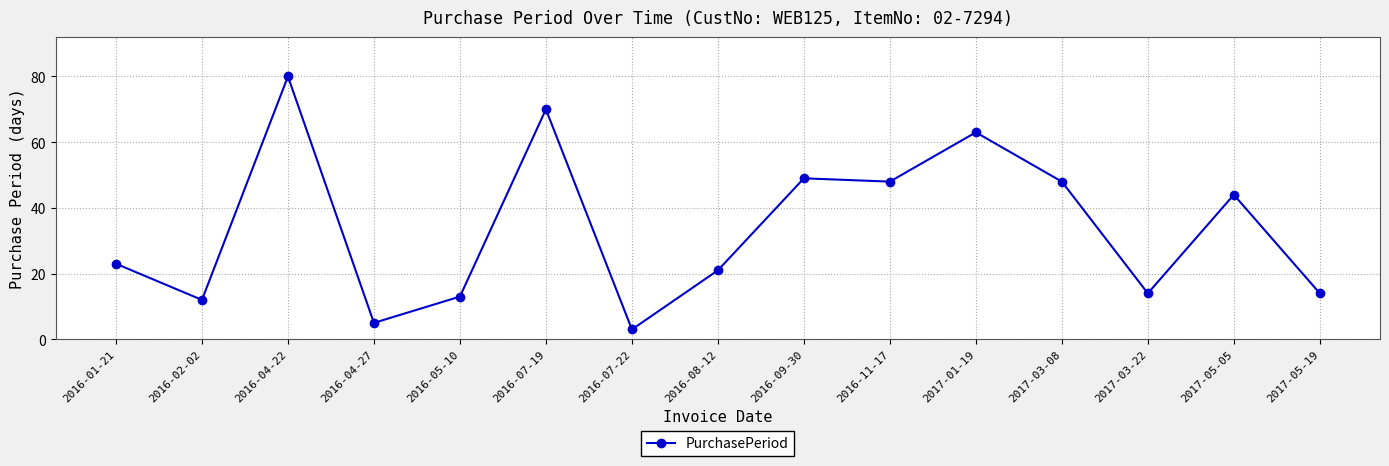

Is it true that the value at 2017-03-08 is 69?

False